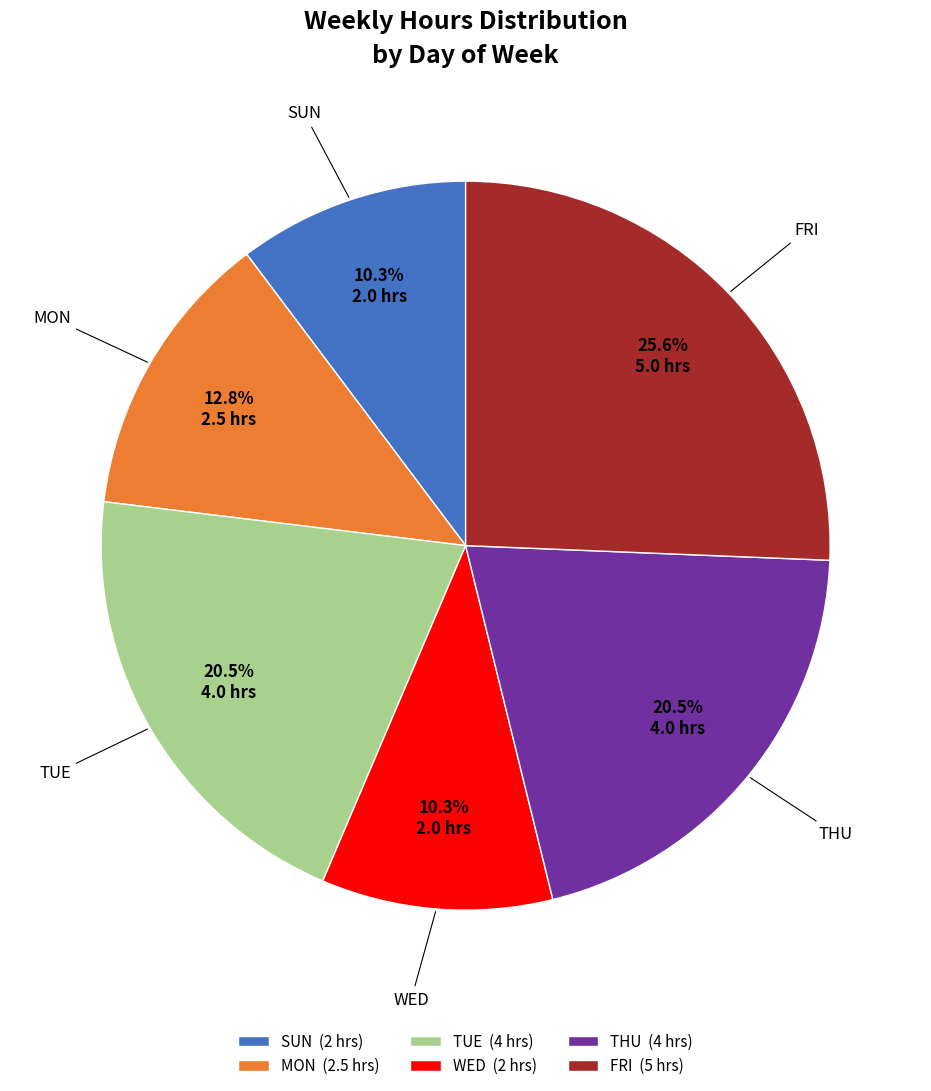

Which has a higher value, THU (4 hrs) or WED (2 hrs)?

THU (4 hrs)